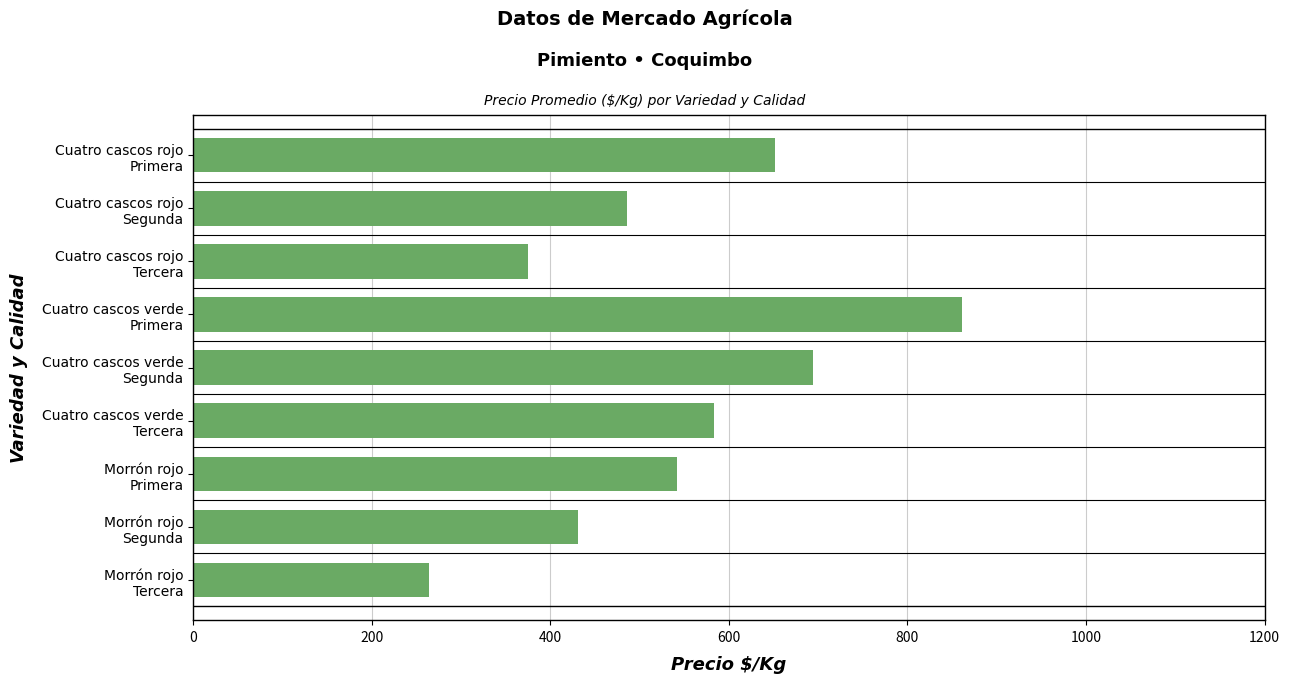

What is the difference between the maximum and minimum values?

597